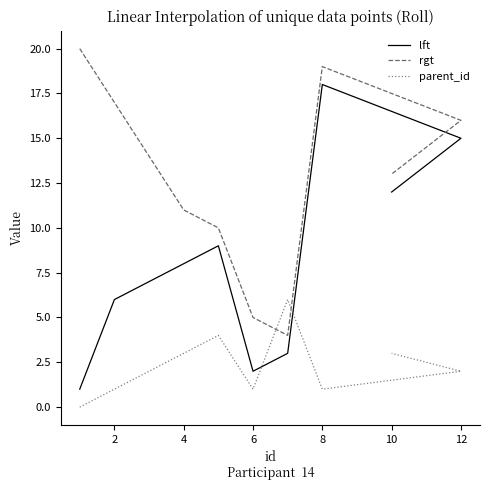

How many lines are shown in the chart?

3